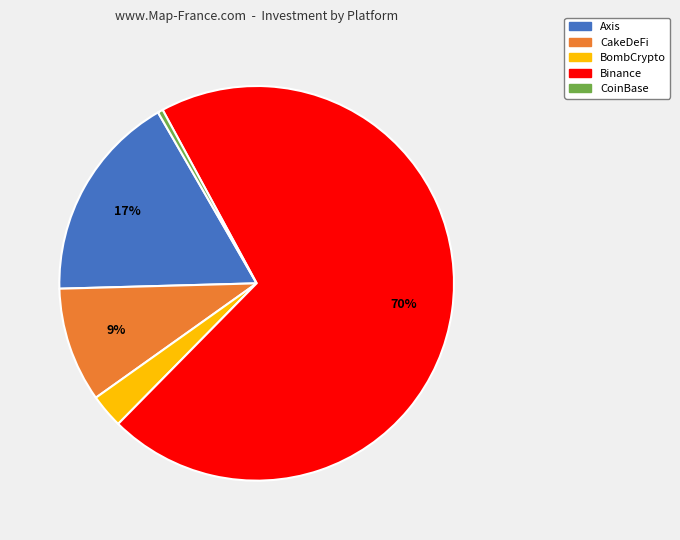

Which has a higher value, Axis or CoinBase?

Axis